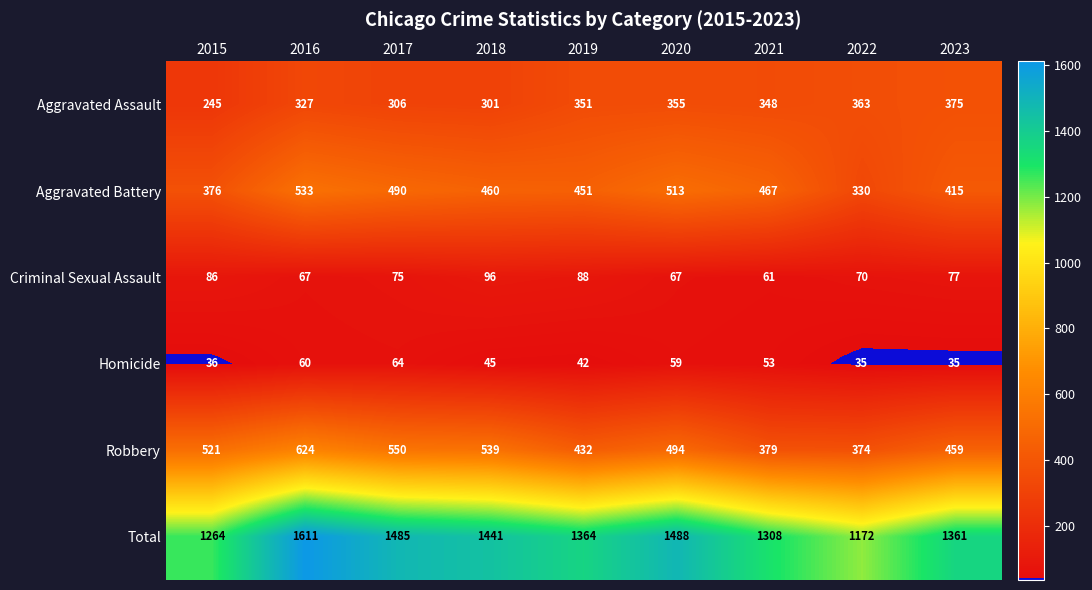

At how many categories does at least one series exceed 1582?

1